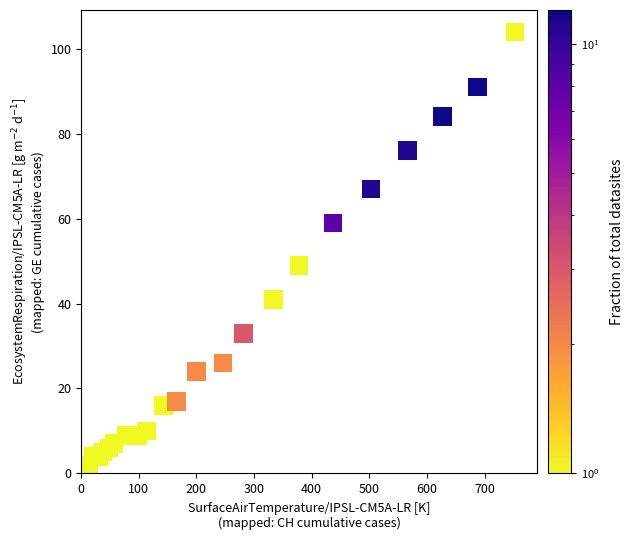

What Y value in the scatter plot is closest to 52?

49